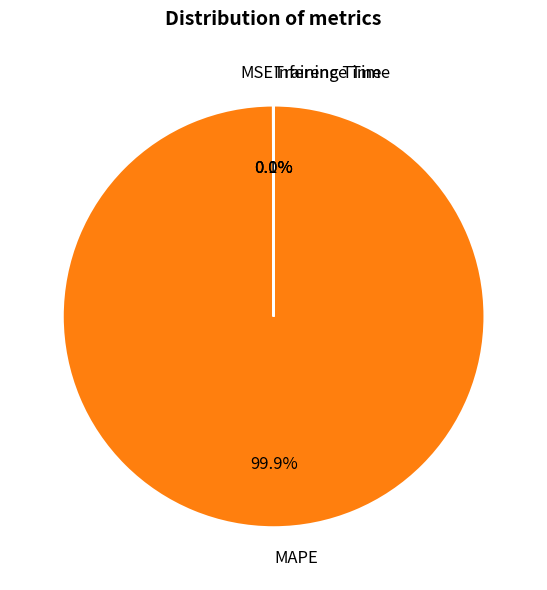

To the nearest percent, what is the average slice percentage?

25%